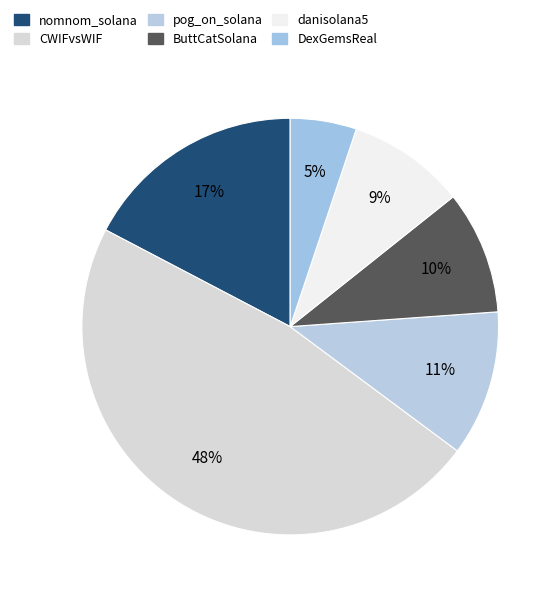

What percentage do nomnom_solana and ButtCatSolana together represent?

26.9%